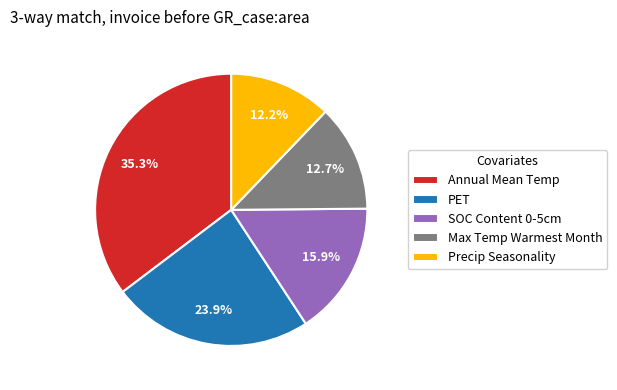

Does any single category account for the majority?

No